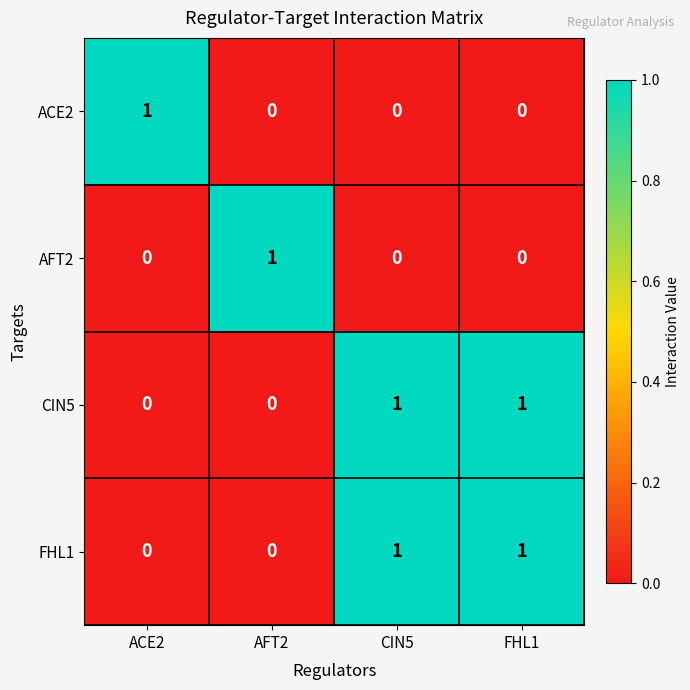

Reading left to right, extract all data points from this chart.

ACE2: ACE2=1	AFT2=0	CIN5=0	FHL1=0
AFT2: ACE2=0	AFT2=1	CIN5=0	FHL1=0
CIN5: ACE2=0	AFT2=0	CIN5=1	FHL1=1
FHL1: ACE2=0	AFT2=0	CIN5=1	FHL1=1